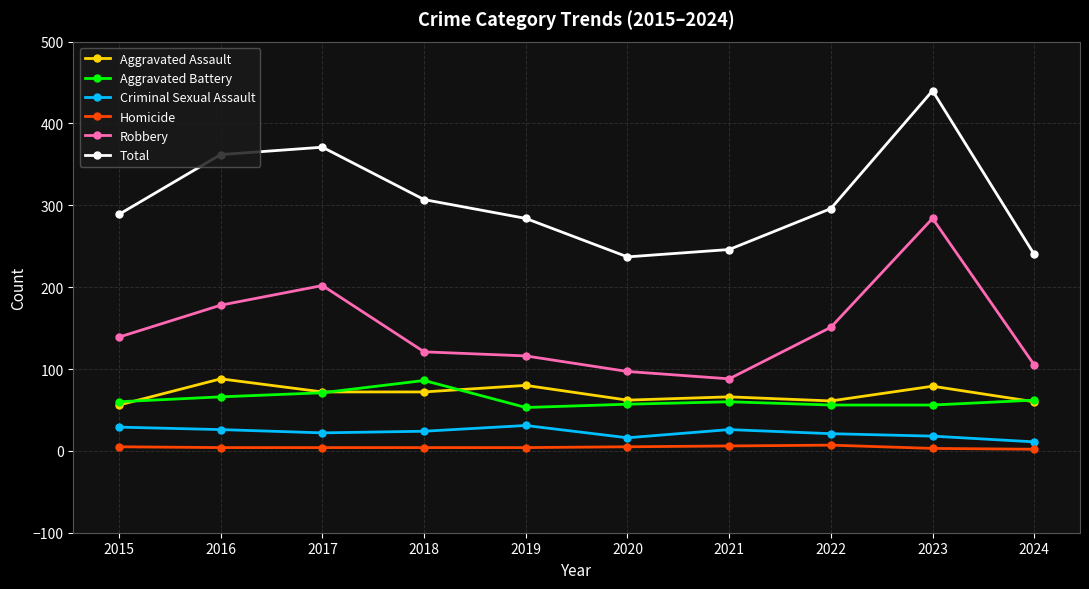

True or false: Total has more than 1 interior local peaks.

True